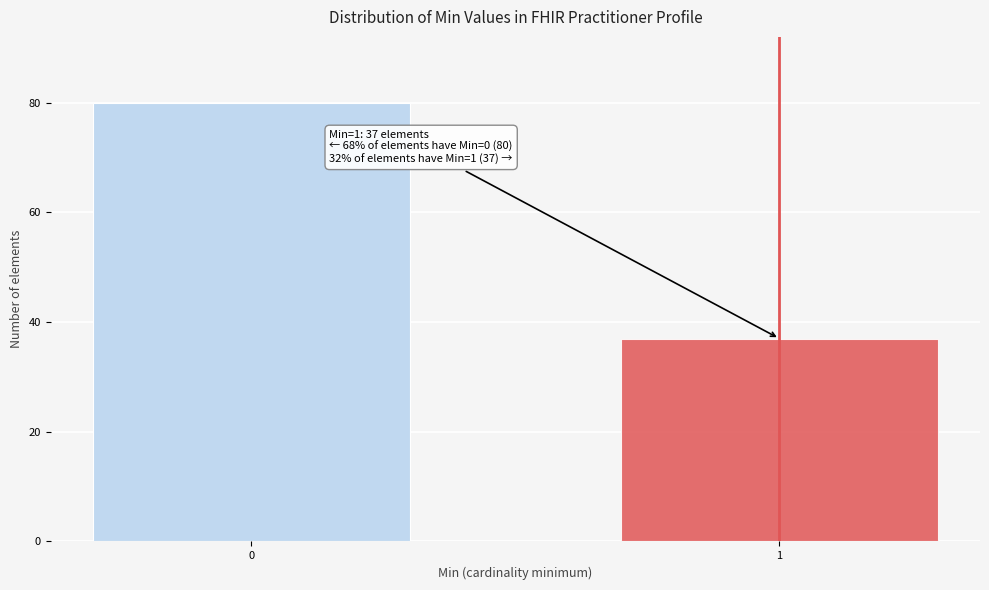

Reading right to left, extract all data points from this chart.

1=37	0=80